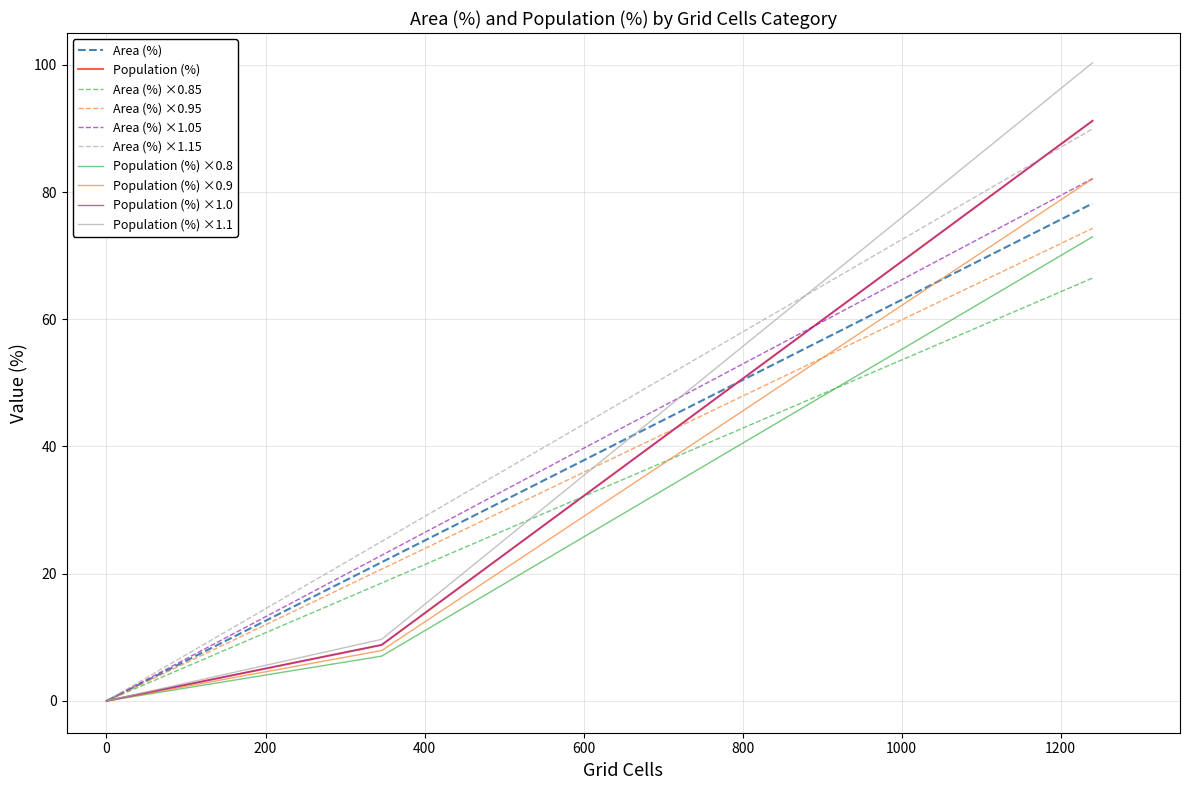

Does the chart display data point markers on the line(s)?

No